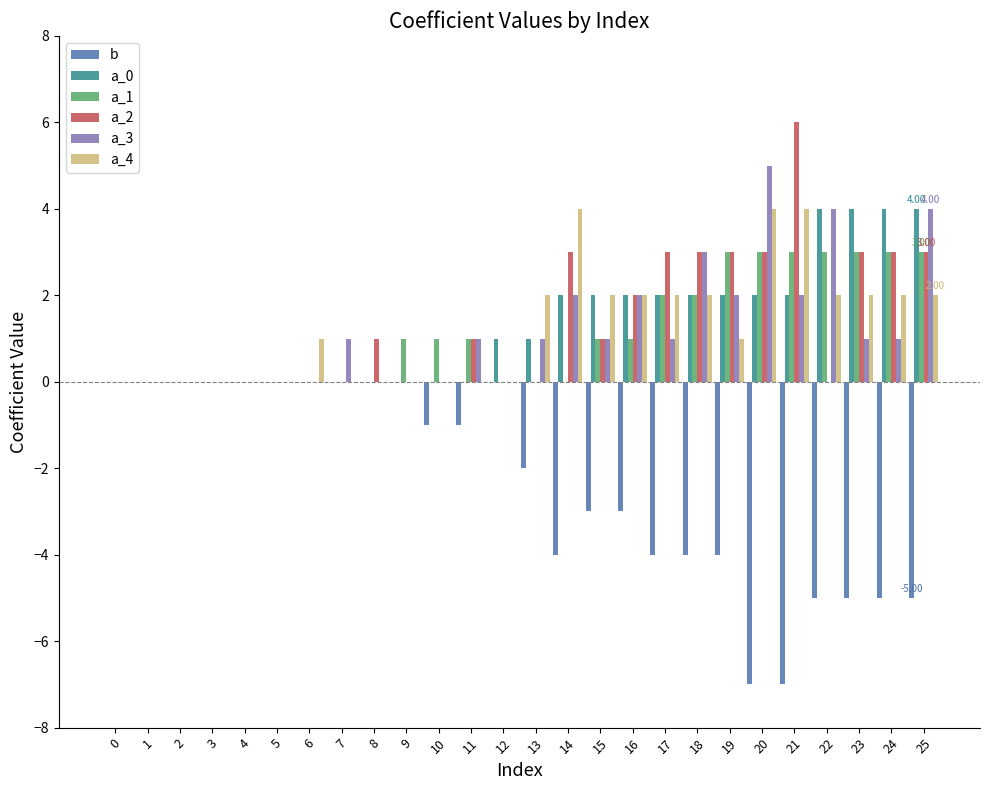

Is the value of a_0 at 13 greater than the value of a_4 at 22?

No